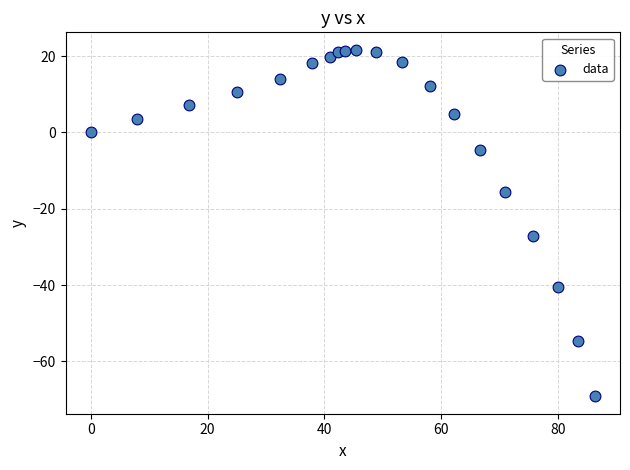

What Y value in the scatter plot is closest to -23?

-27.2